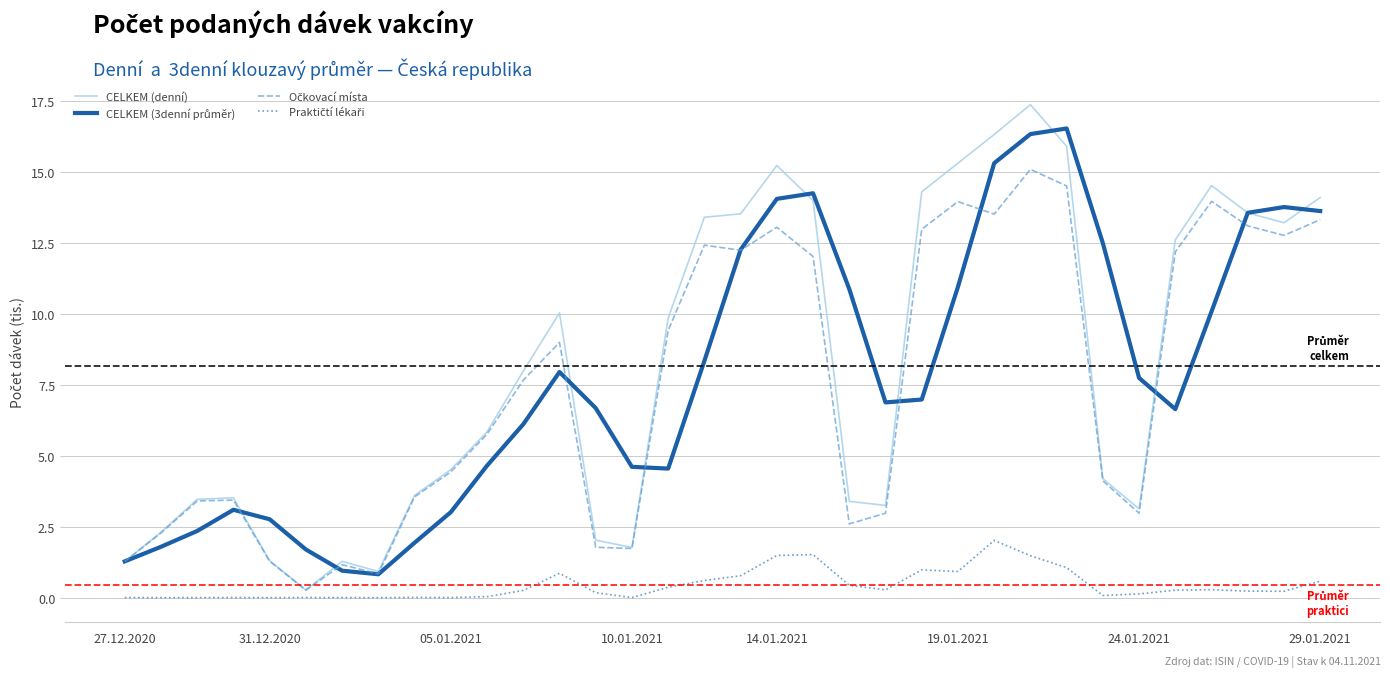

Which series has the largest range (max minus min)?

CELKEM (denní)